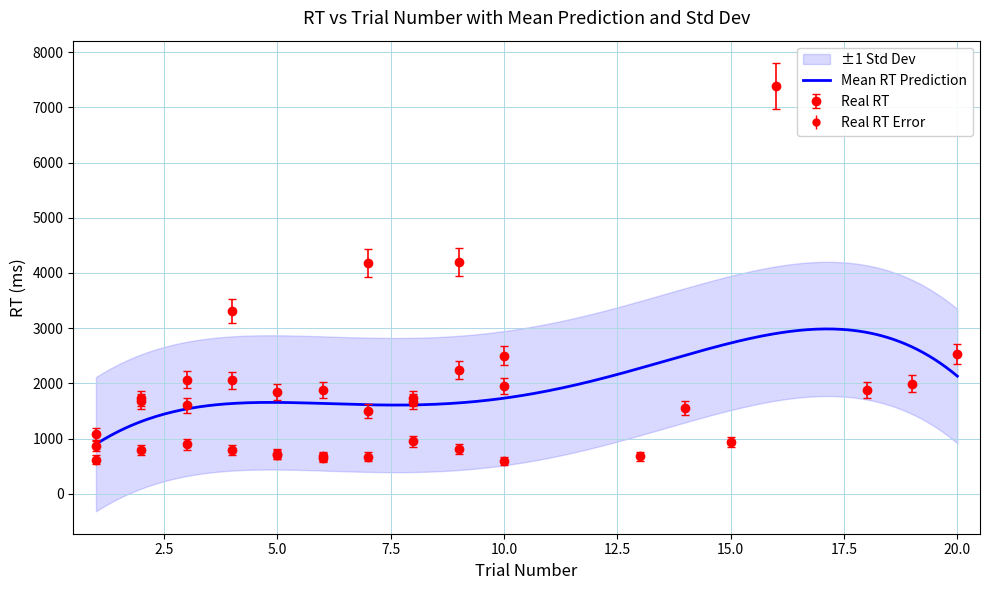

True or false: trialNo has a value of 6 at 6.

True